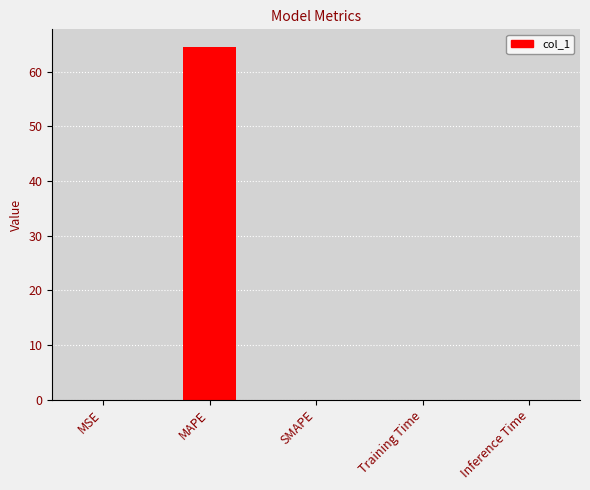

How many series are shown in this chart?

1